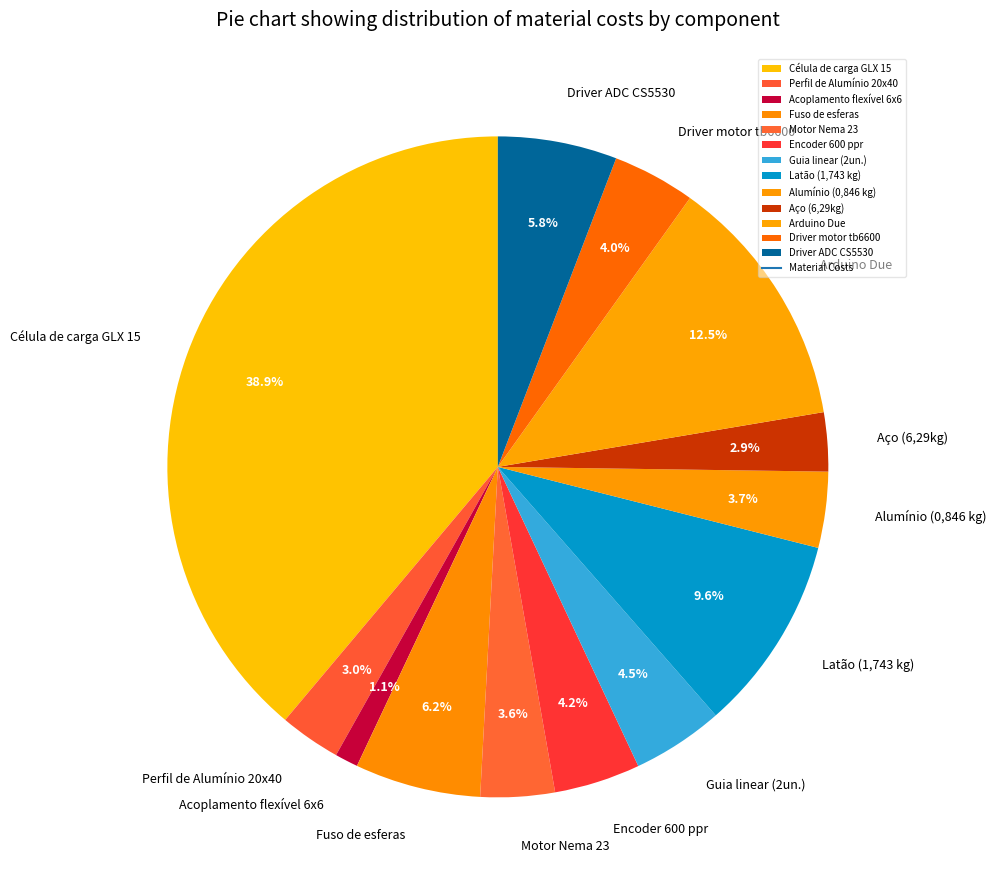

True or false: Célula de carga GLX 15 accounts for 31% of the total.

False